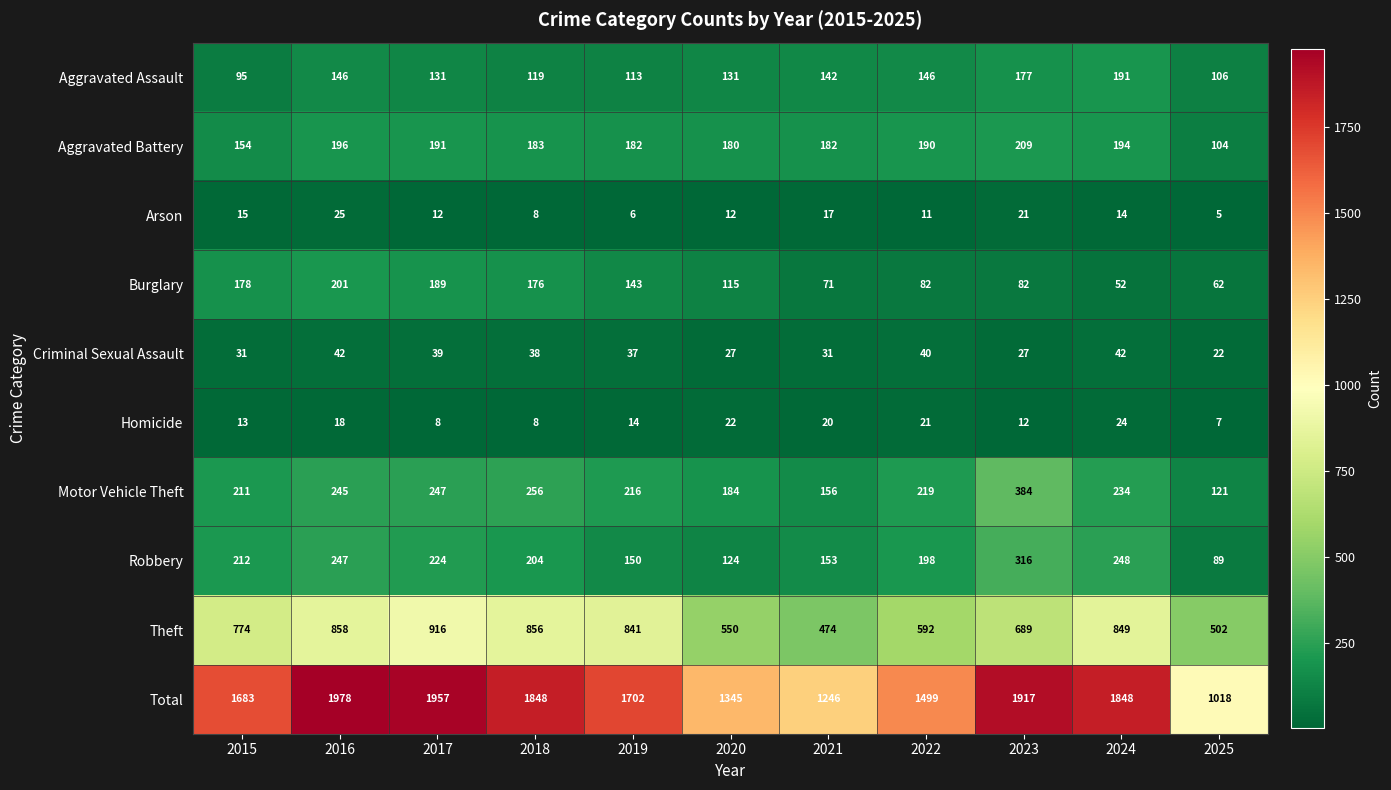

What is the sum of all Burglary values?

1351